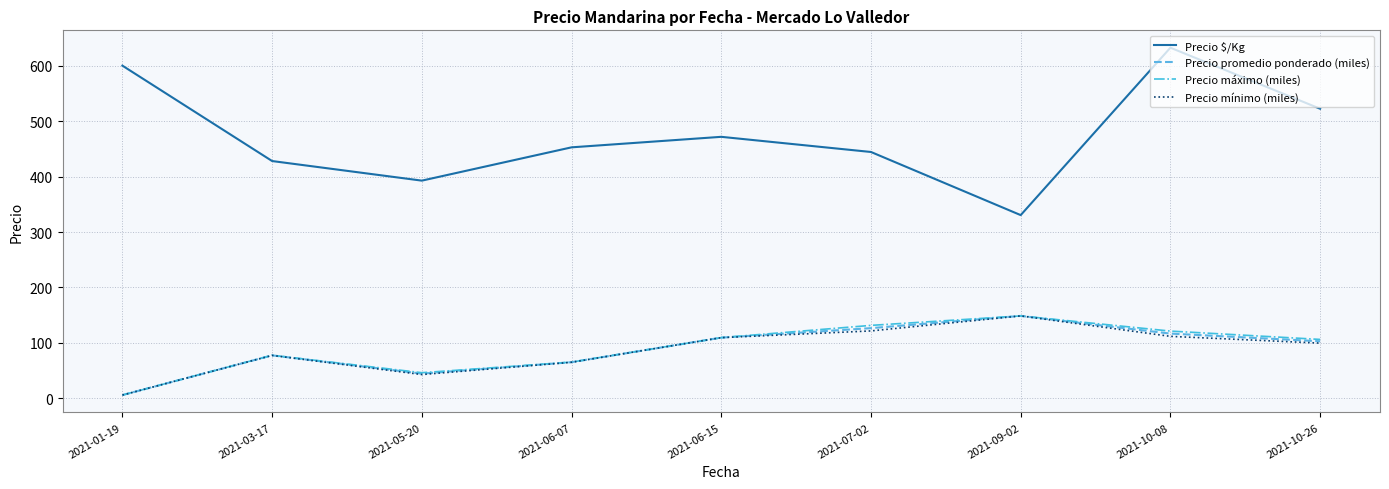

The Precio promedio ponderado (miles) series shows 103.0 at 2021-10-26. True or false?

True